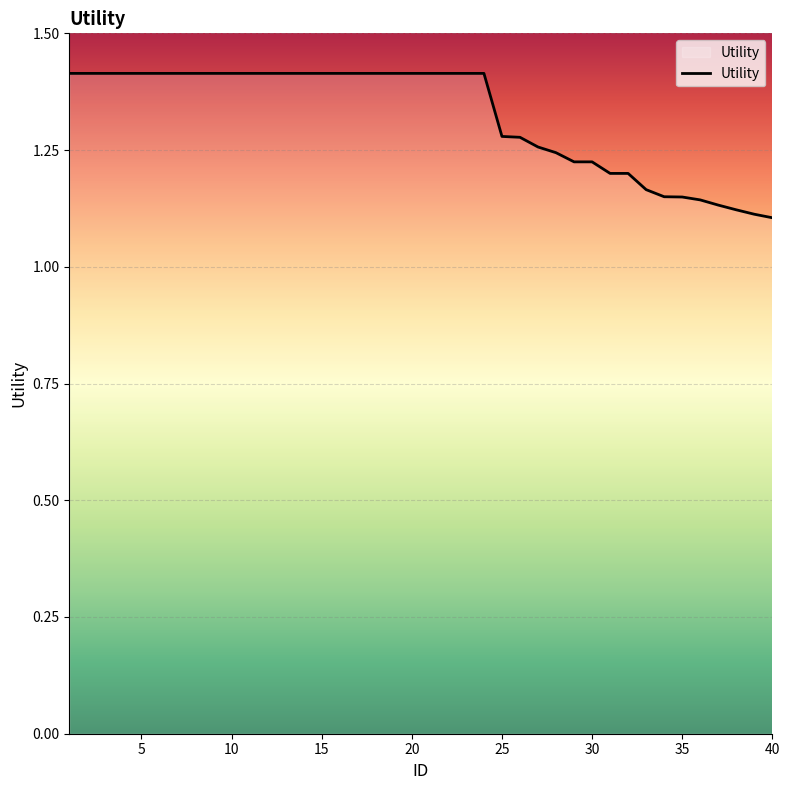

What is the difference between the maximum and minimum values?

0.3